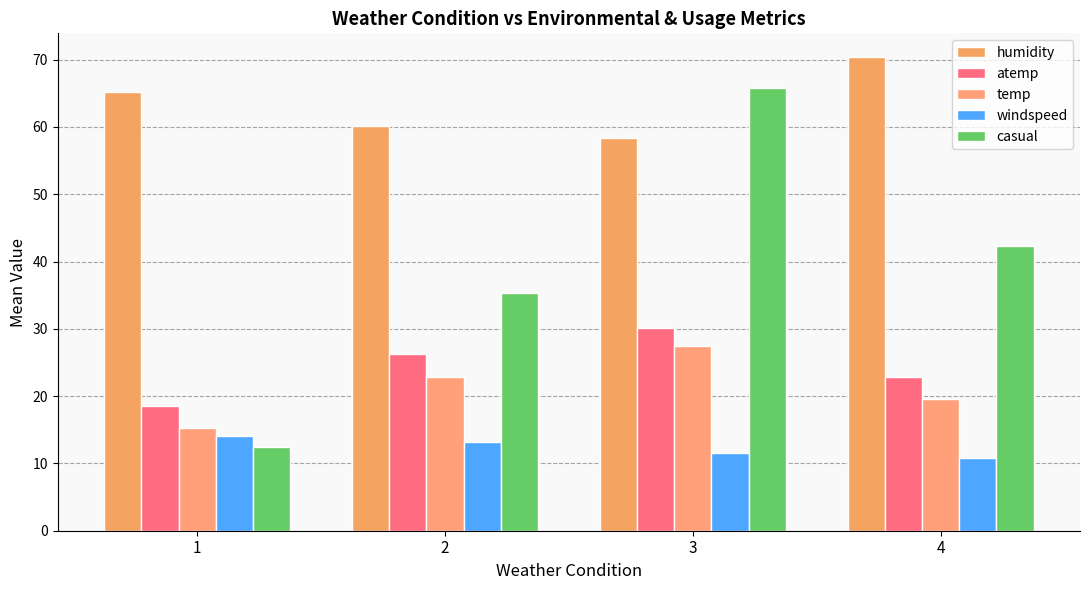

Which series has the largest total across all categories?

humidity